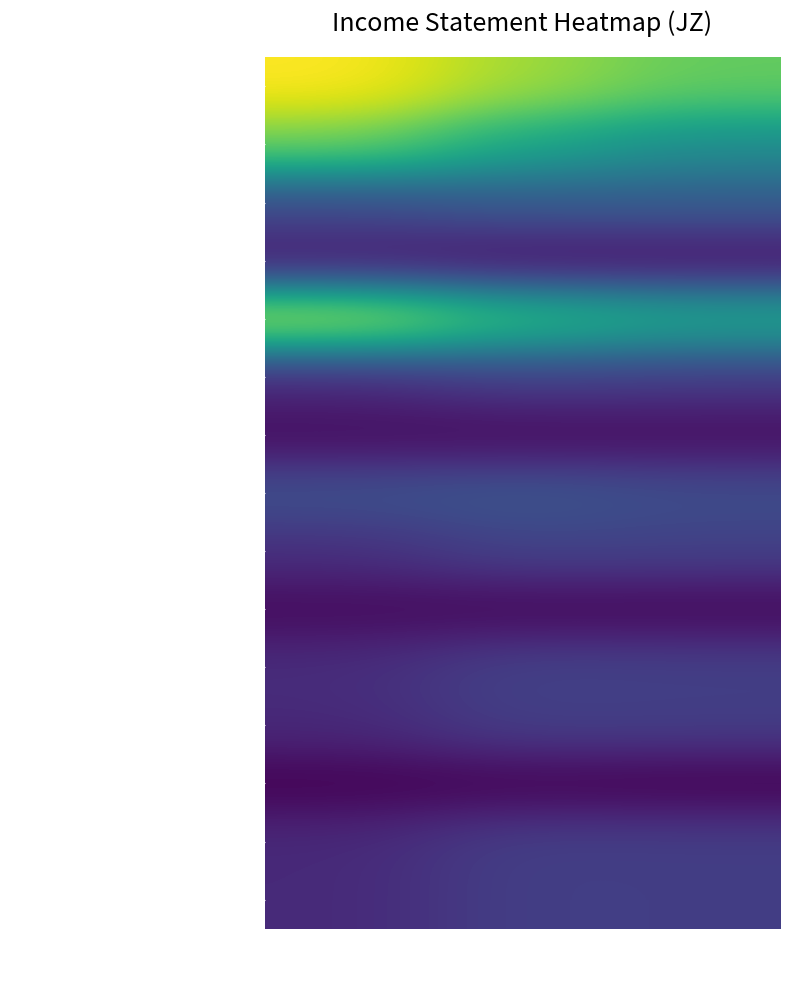

Which series has the largest total across all categories?

Total Revenue